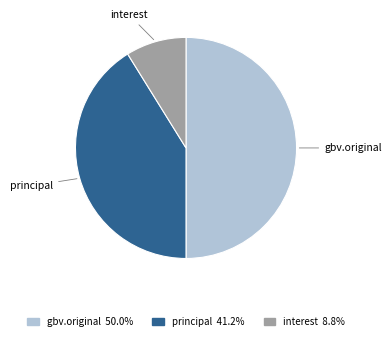

Is the sum of interest and gbv.original greater than half?

Yes